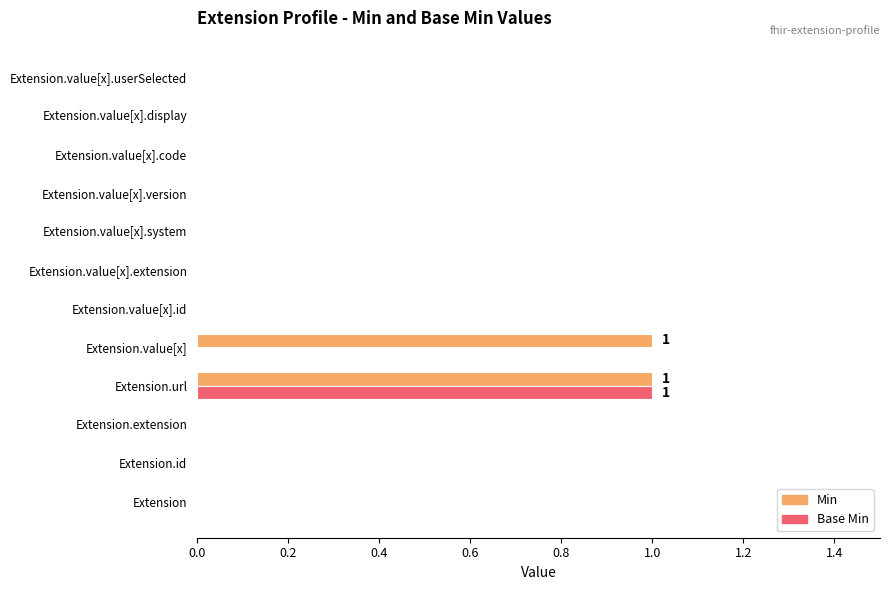

At which category is the sum across all series the highest?

Extension.url